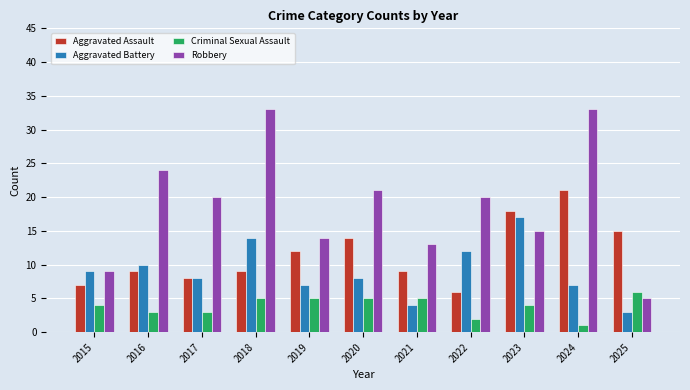

Rank the series by their average value, from highest to lowest.

Robbery, Aggravated Assault, Aggravated Battery, Criminal Sexual Assault